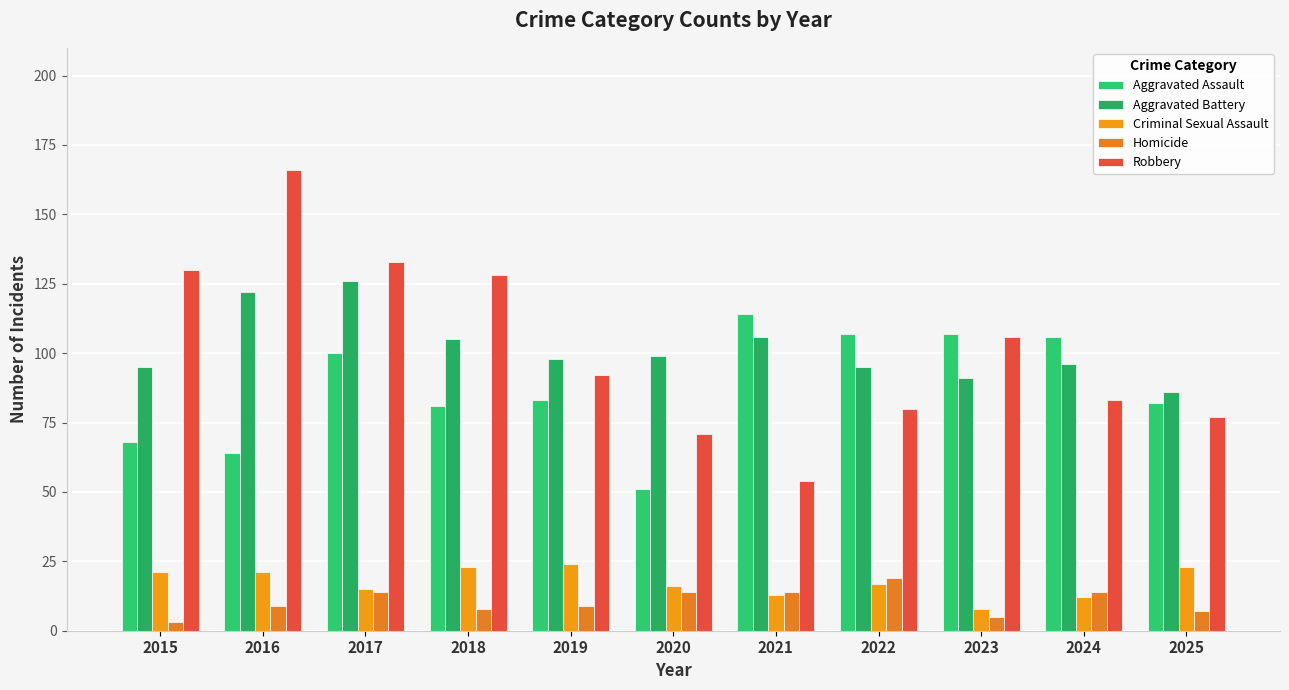

How many categories are shown in the chart?

11